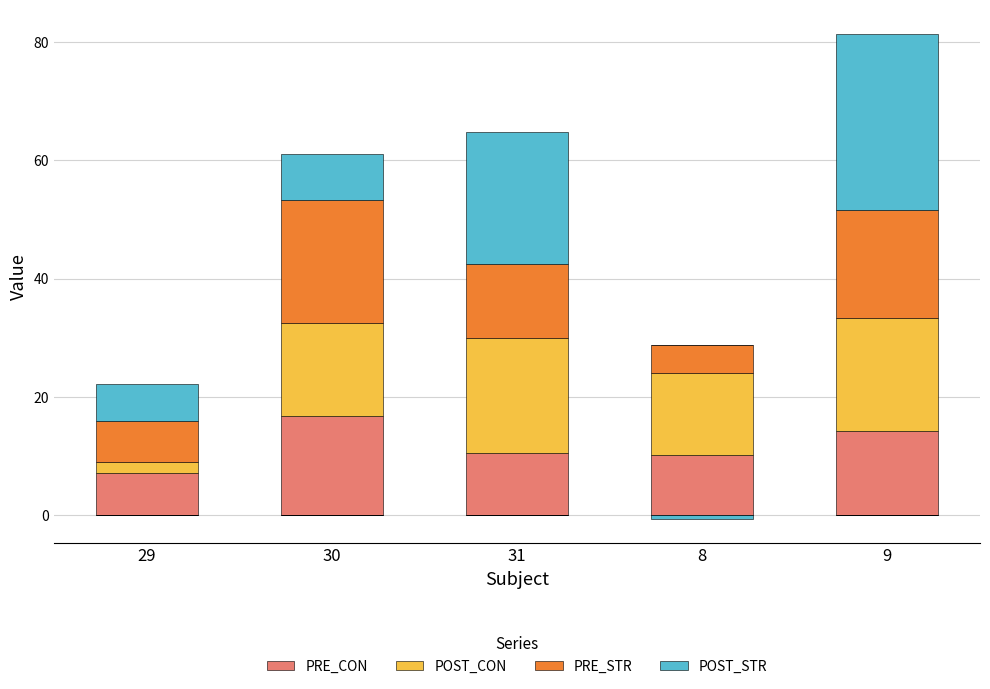

The value of POST_STR at 9 is 29.7. True or false?

True